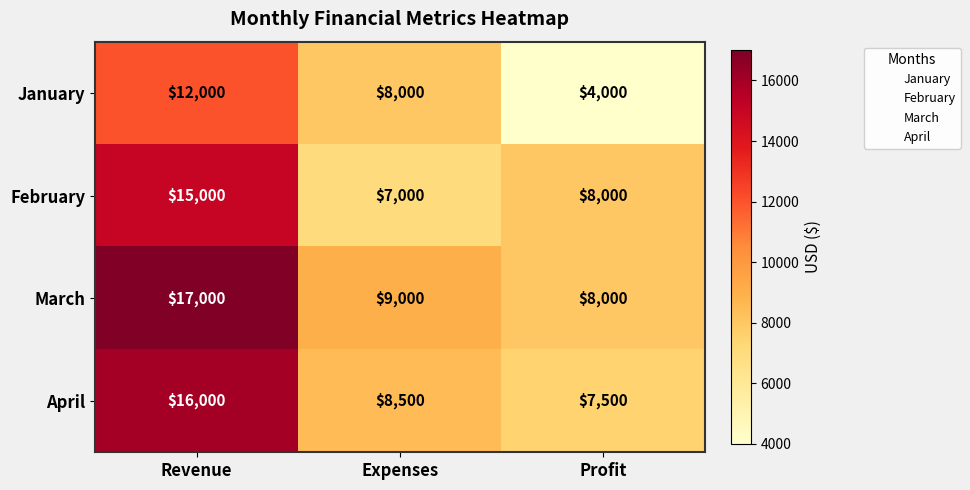

Which series has the largest total across all categories?

March